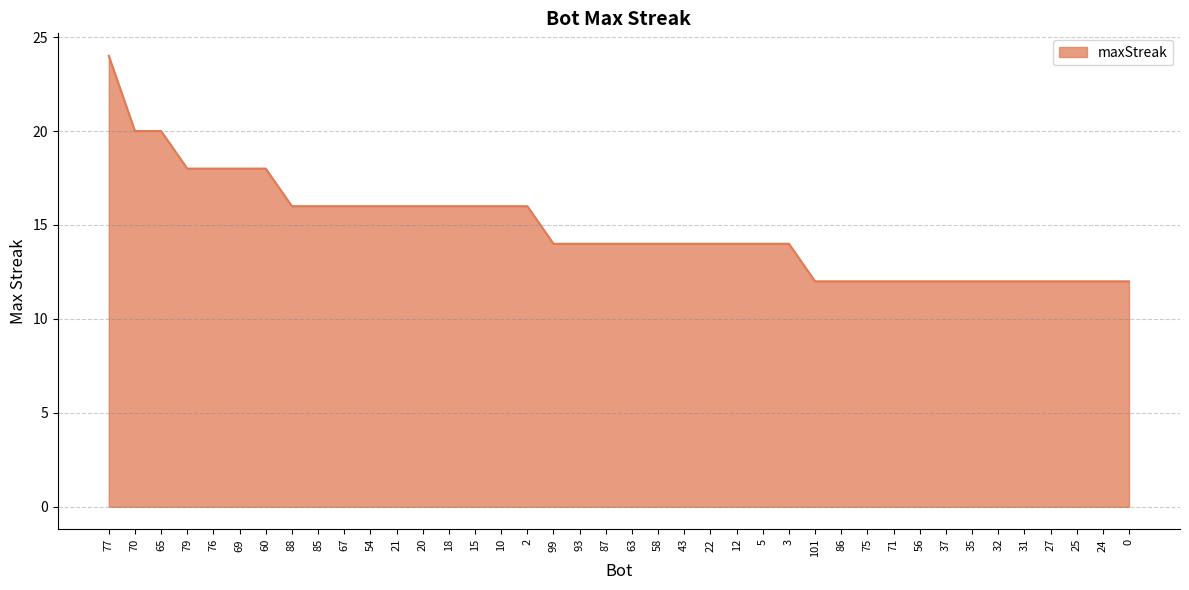

What is the average value?

15